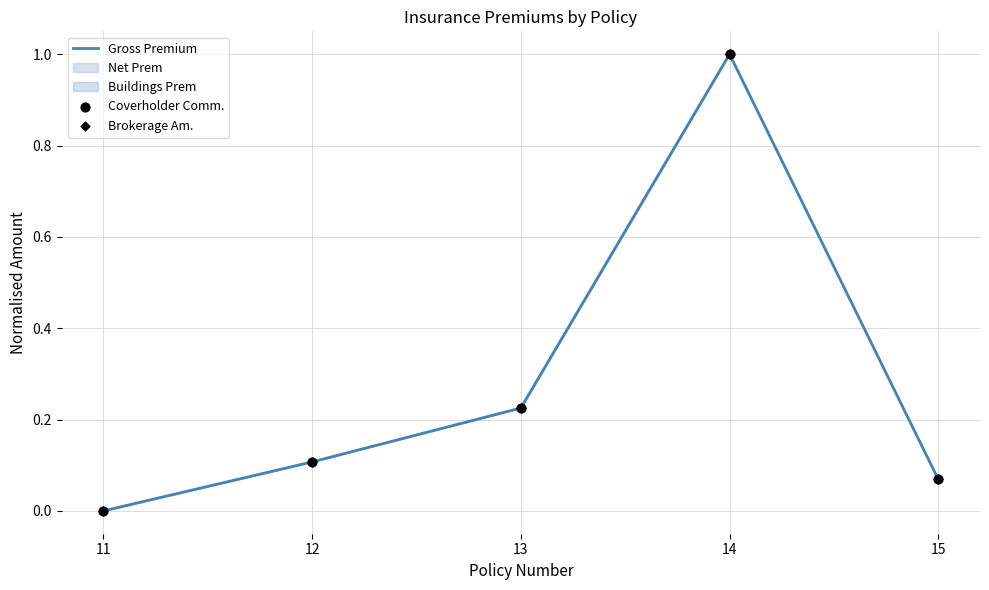

What is the total value across all series at 12?

0.3